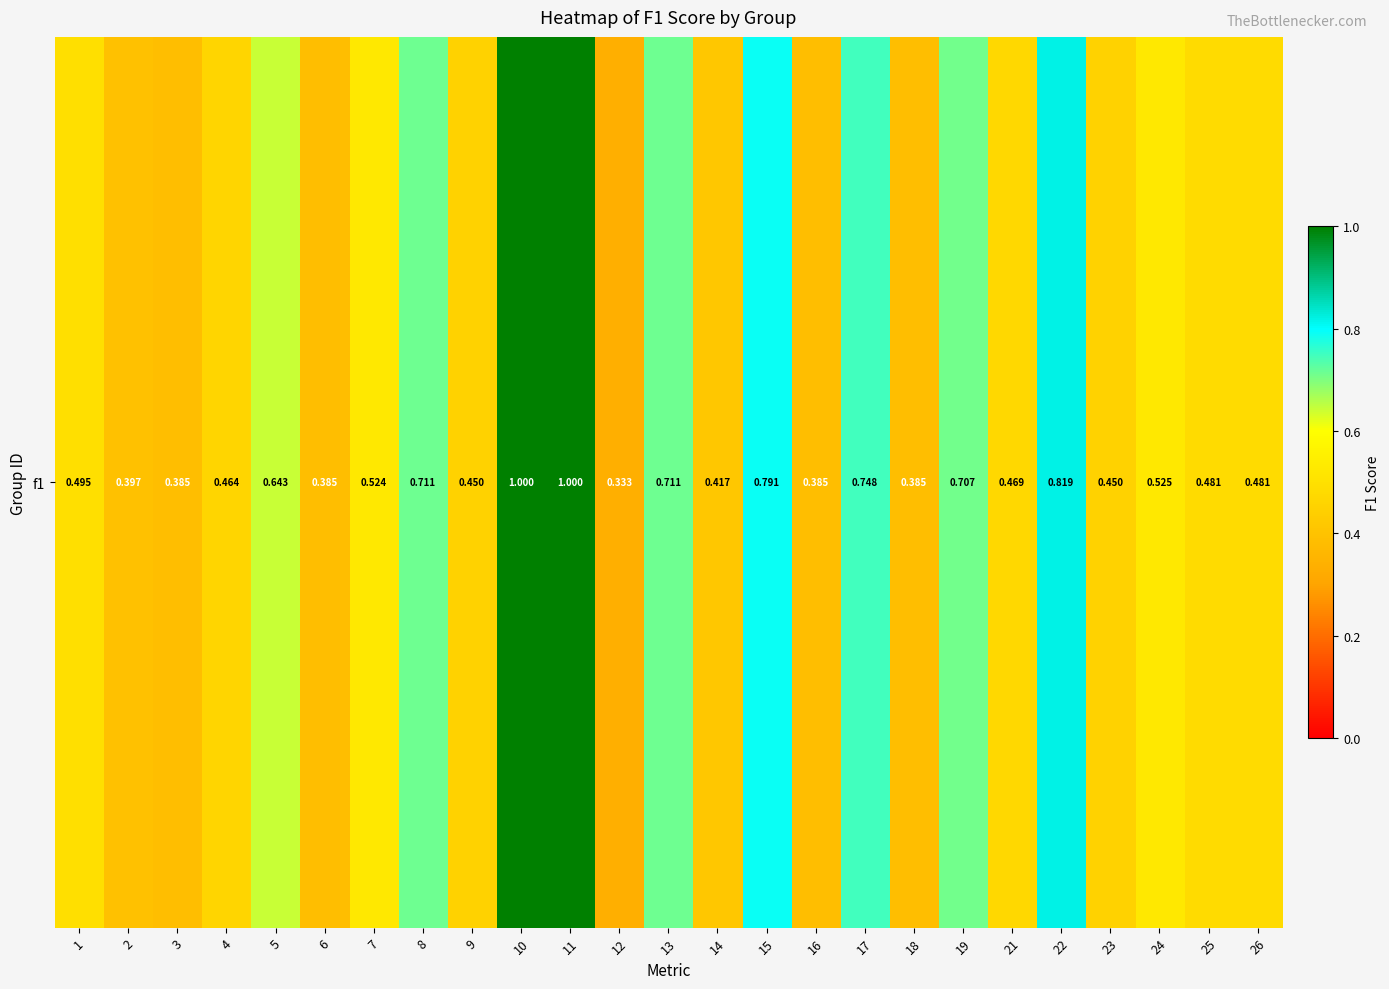

Rank the categories by value from highest to lowest.

10, 11, 22, 15, 17, 8, 13, 19, 5, 24, 7, 1, 25, 26, 21, 4, 9, 23, 14, 2, 3, 6, 16, 18, 12